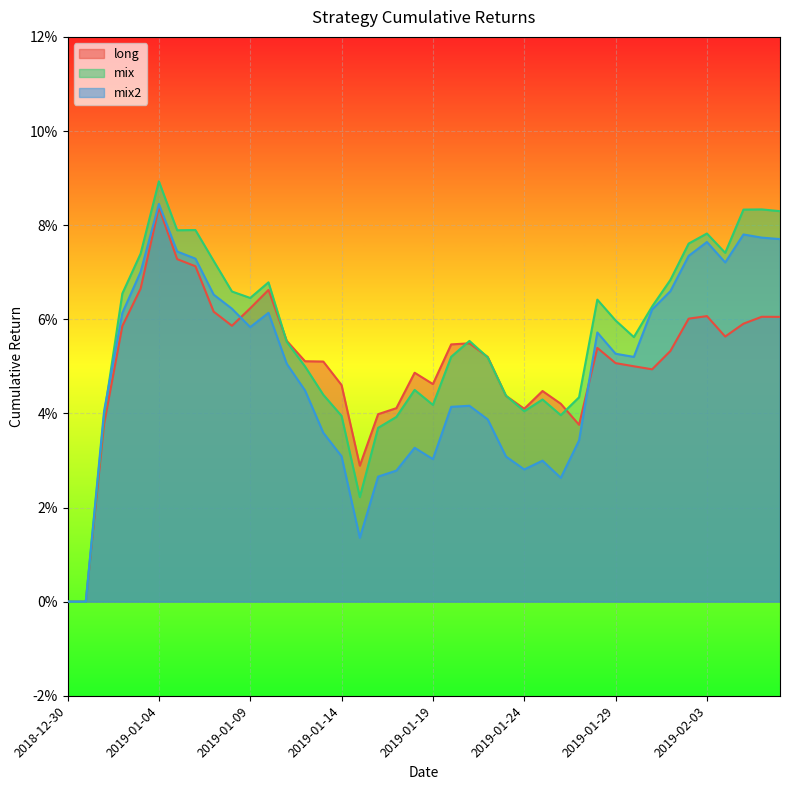

At how many categories does at least one series exceed 0?

38